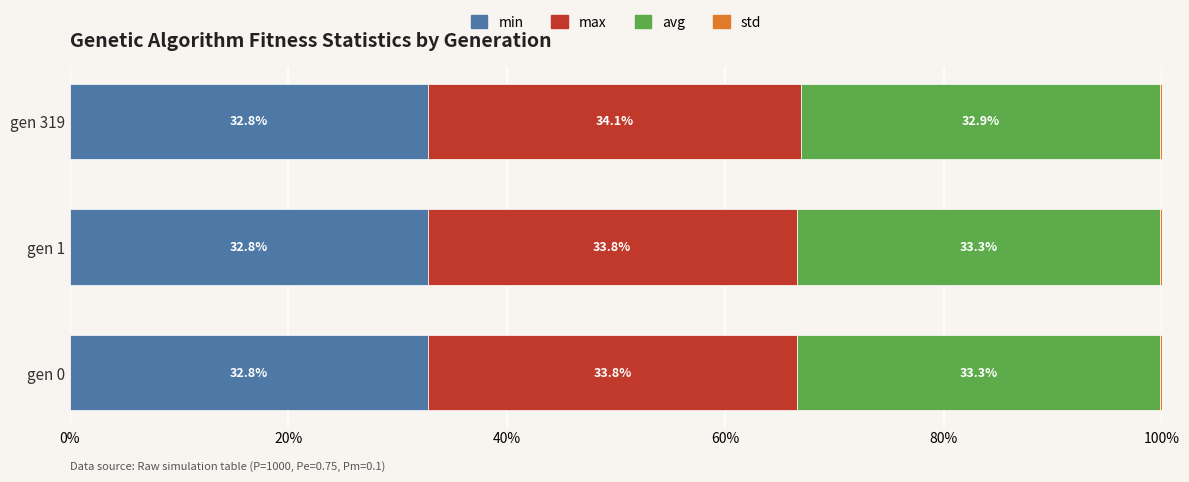

How many categories are shown in the chart?

3